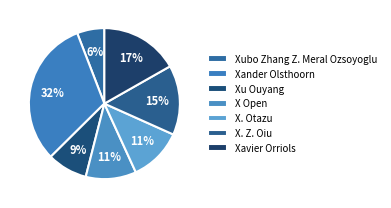

The X. Otazu slice represents 11% of the pie. True or false?

True